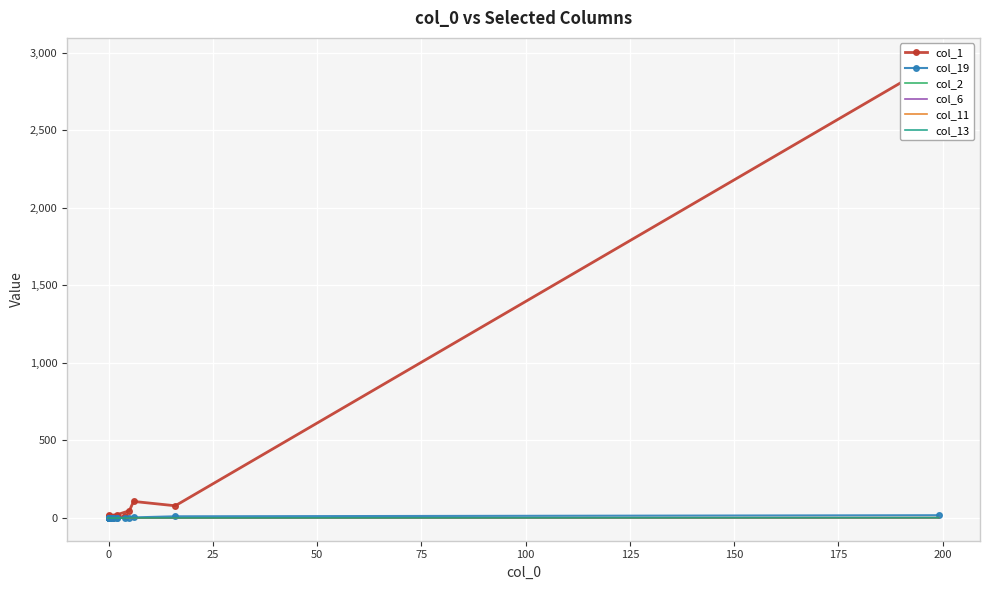

True or false: col_11 and col_13 cross at least once.

False